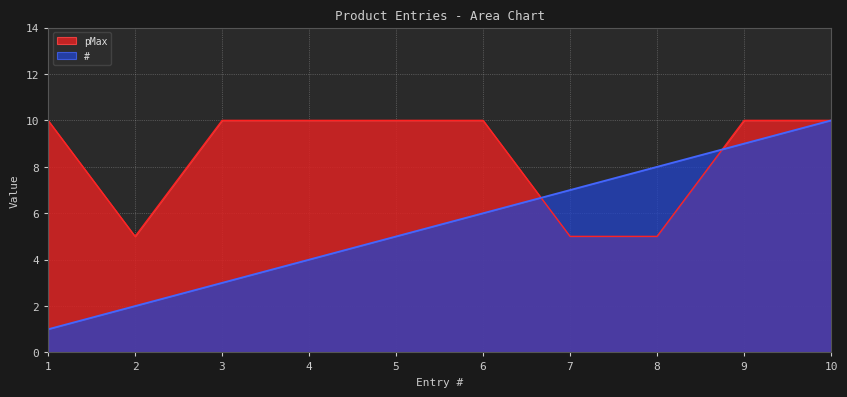

The value of pMax at 1 is 16. True or false?

False